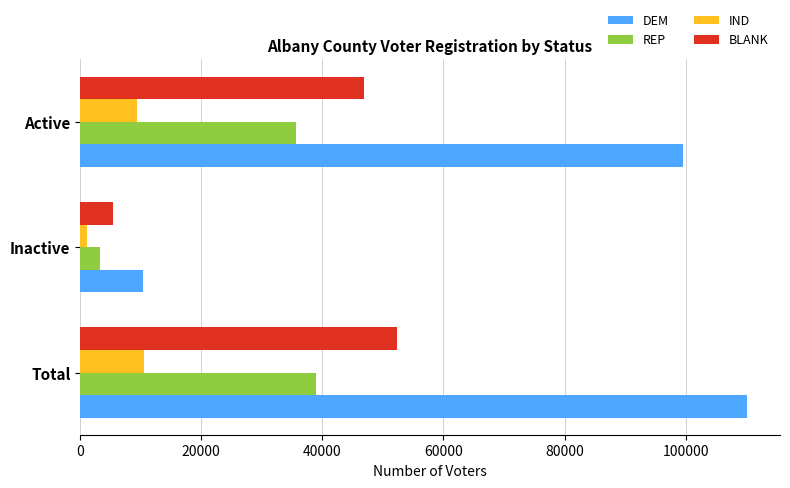

Which series has the largest total across all categories?

DEM